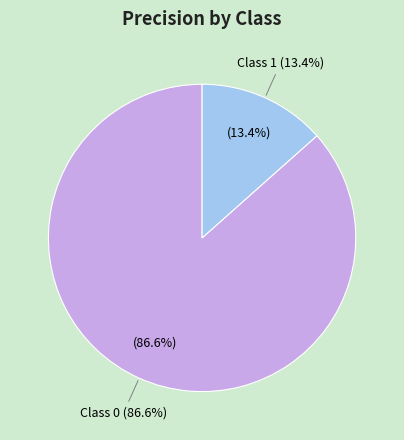

Is it true that 1 is 13% of the pie?

True